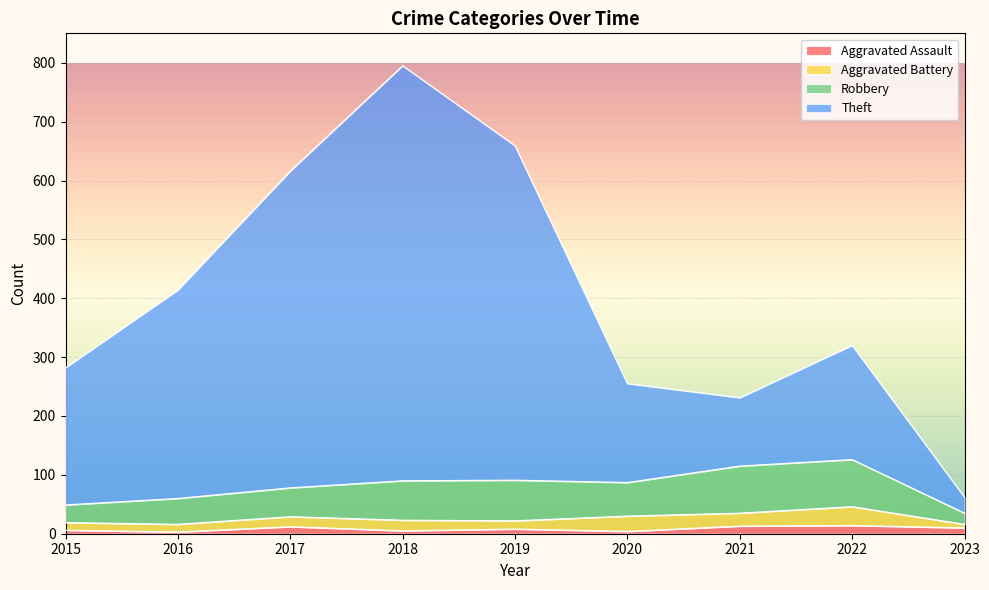

At which label is Aggravated Assault closest to 8?

2019